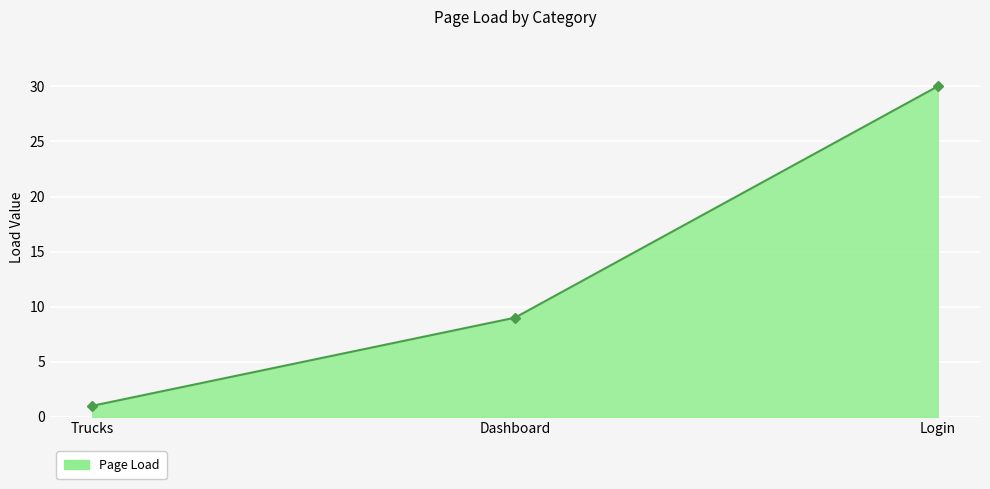

The chart shows a value of 13 at Dashboard. True or false?

False